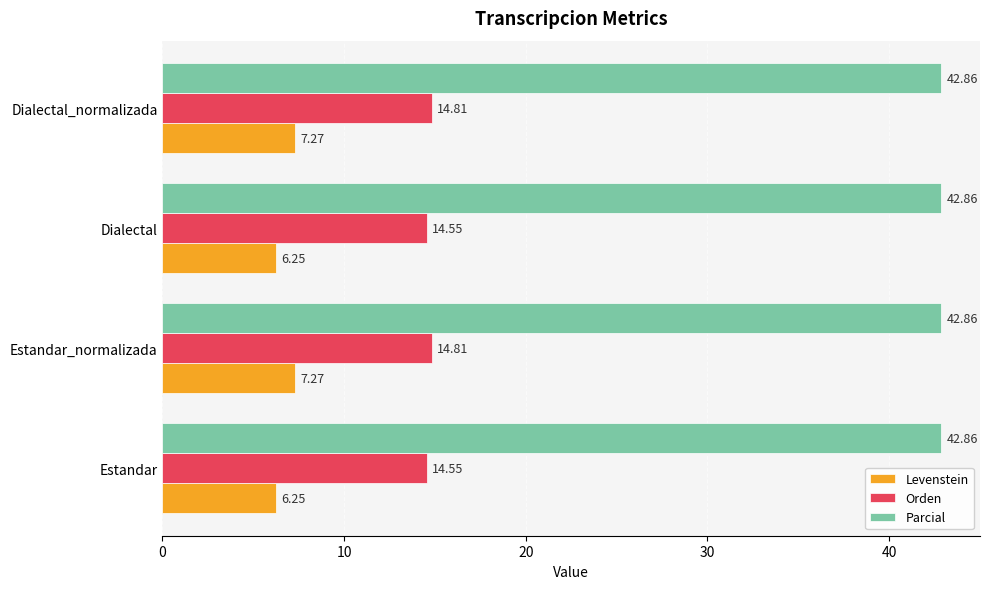

List the series in order of their peak value, lowest first.

Levenstein, Orden, Parcial